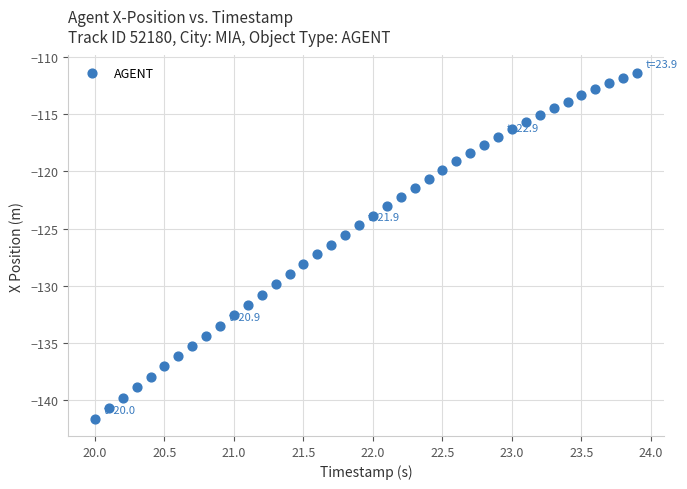

What is the range of X values (max minus min)?

3.9